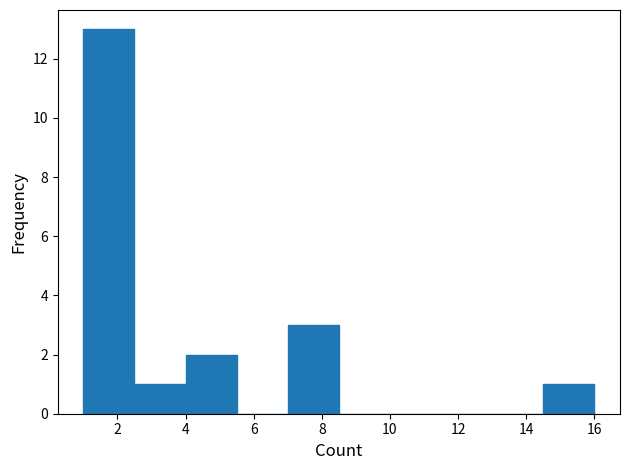

Over which range of the x-axis is the bar tallest?

1.0 to 2.5